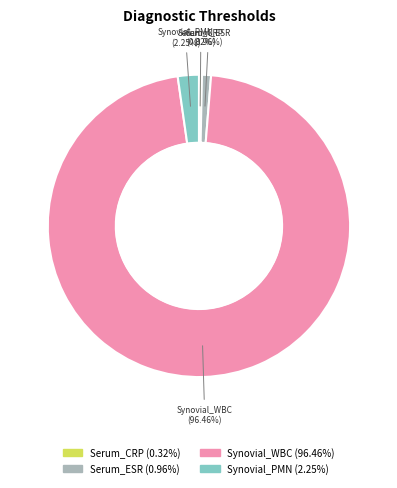

The Synovial_PMN slice represents 2% of the pie. True or false?

True